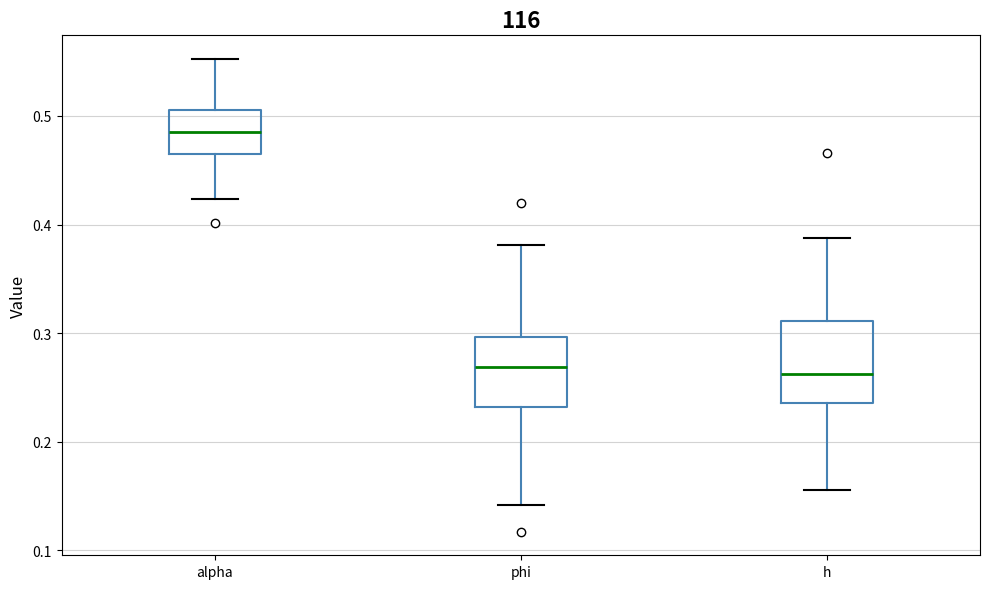

Reading left to right, read every box against the y-axis: the position of its median line, the range the box covers, and the ends of its whiskers. The values are not printed on the chart, so give them approximately, as read against the axis.

alpha: median 0.49, box 0.47 to 0.51, whiskers 0.42 to 0.55
phi: median 0.27, box 0.23 to 0.30, whiskers 0.14 to 0.38
h: median 0.26, box 0.24 to 0.31, whiskers 0.16 to 0.39